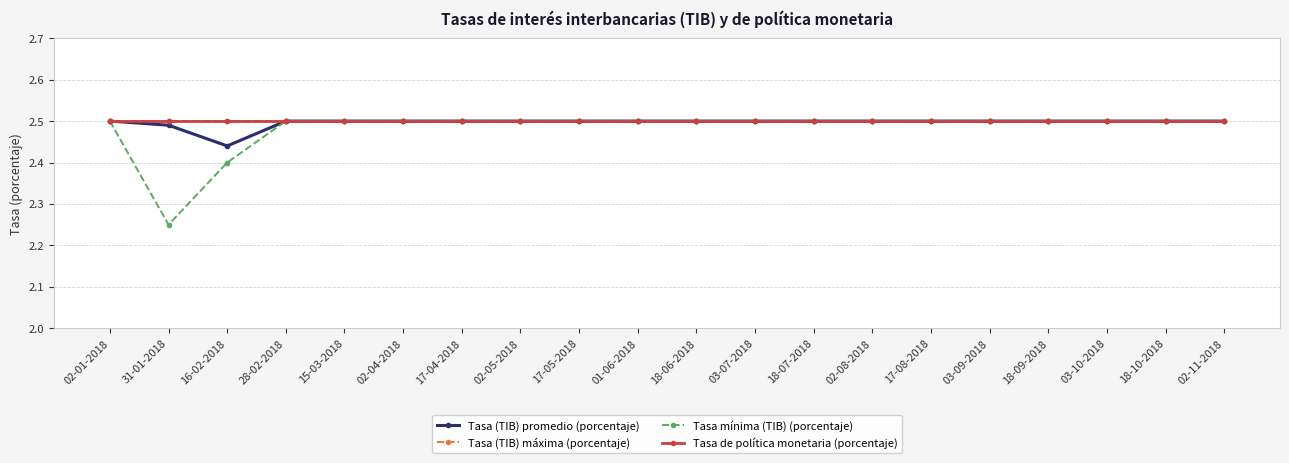

What is the label of the 14th point from the right?

17-04-2018